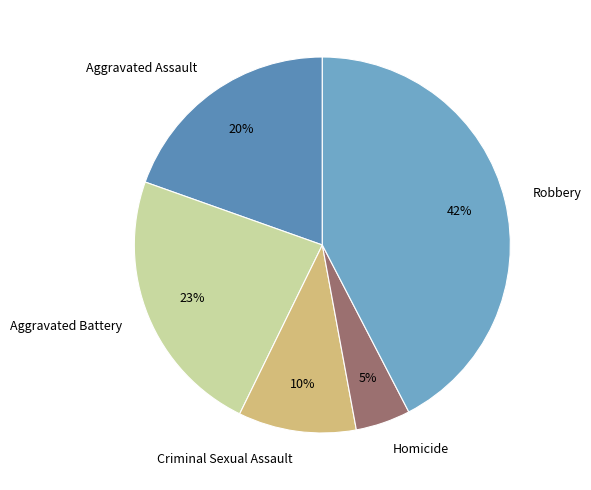

Is it true that Robbery is 42% of the pie?

True